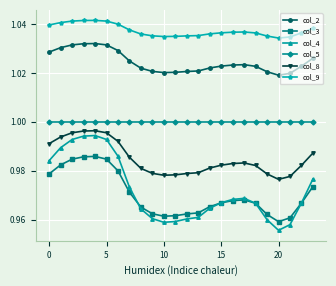

True or false: col_3 and col_2 cross at least once.

False